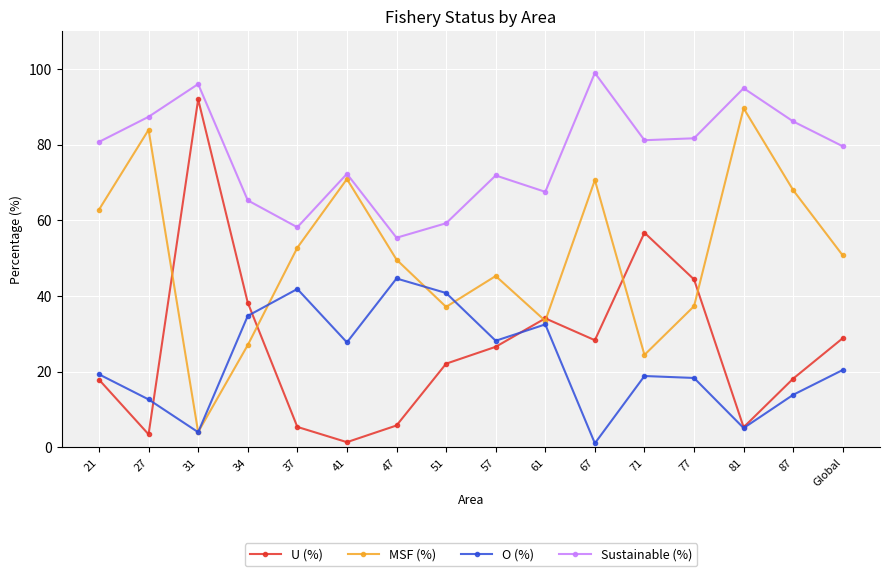

True or false: Sustainable (%) and U (%) cross at least once.

False